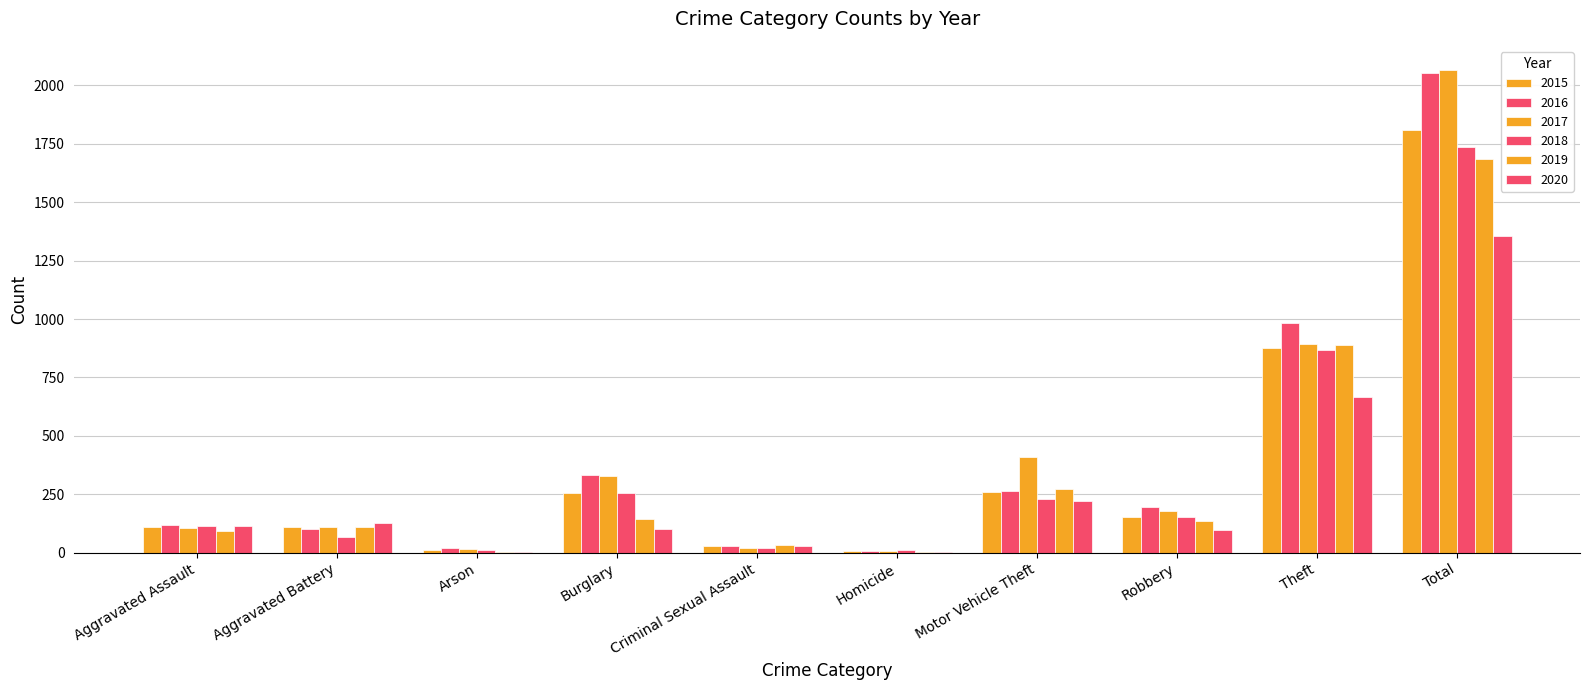

Which series has the largest total across all categories?

2017